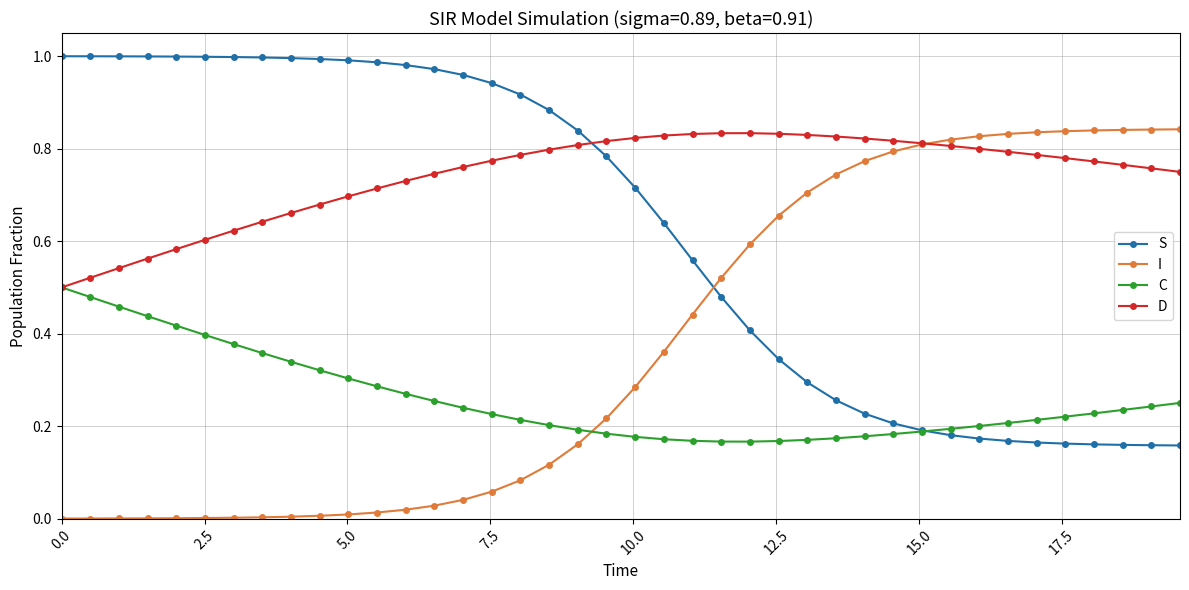

Rank the series by their average value, from highest to lowest.

D, S, I, C